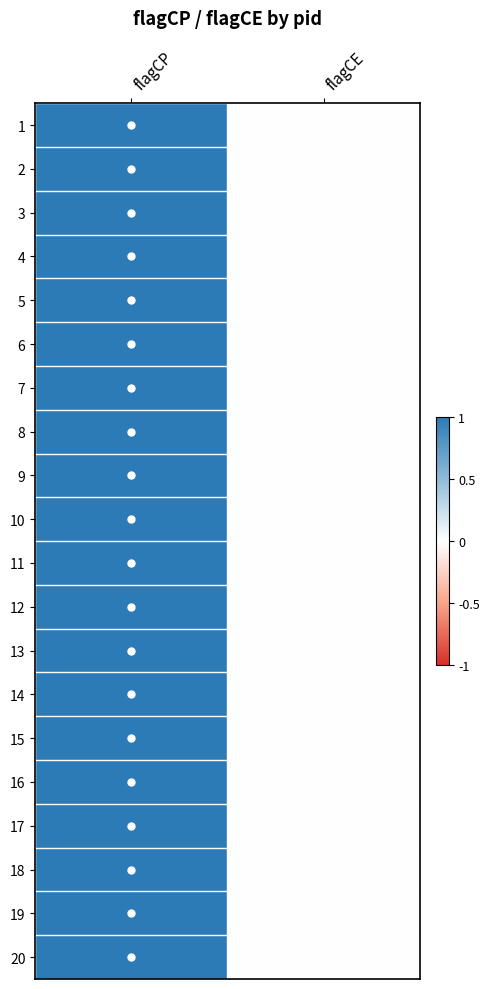

At how many categories does at least one series exceed 0?

1